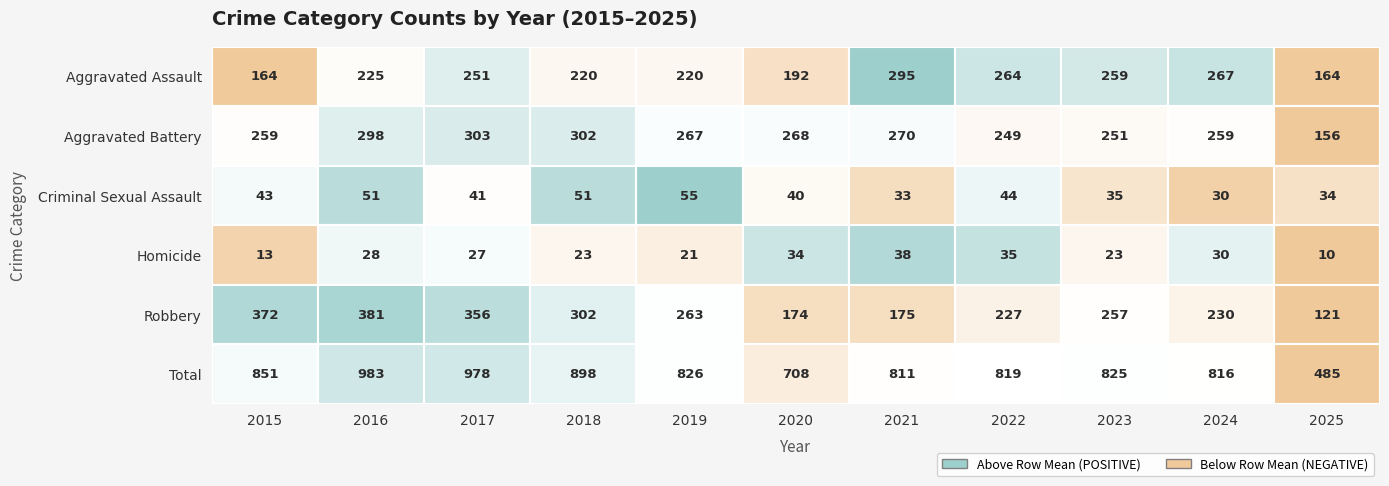

True or false: Aggravated Battery has a value of 358 at 2020.

False